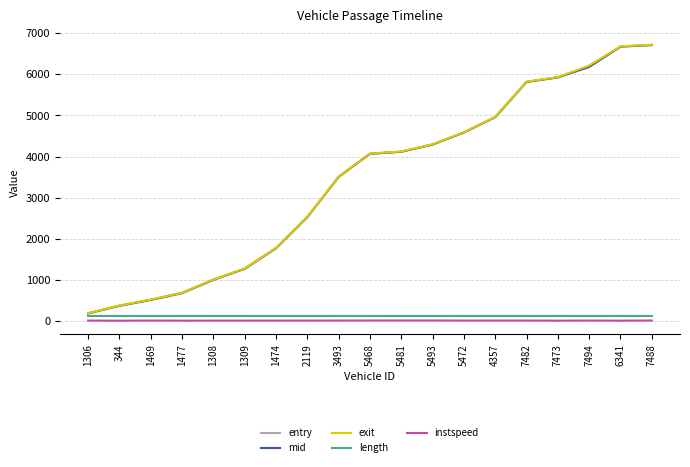

How many lines are shown in the chart?

5